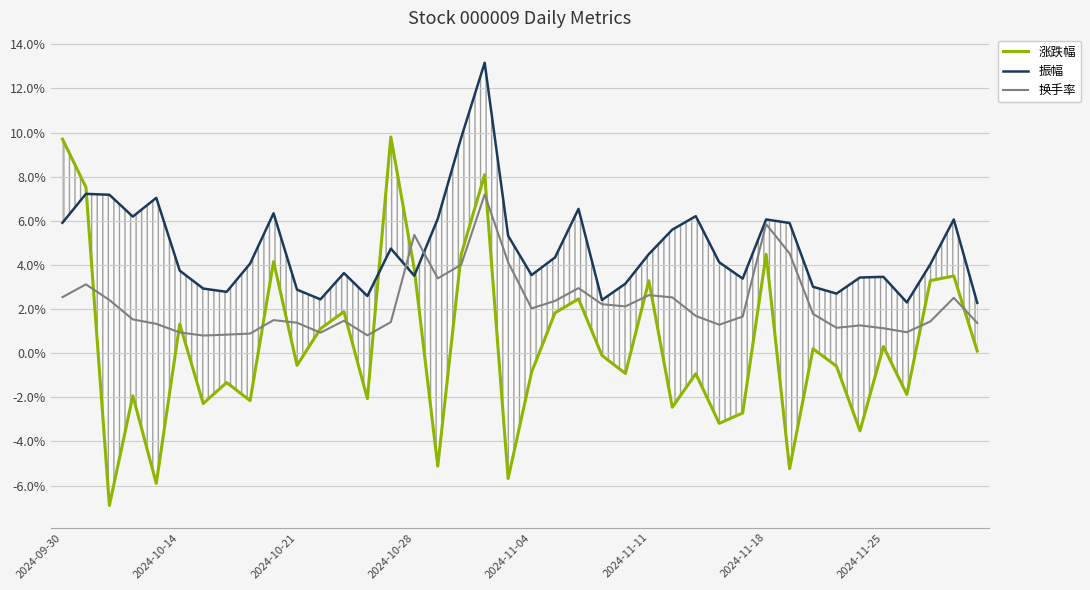

What position from the left is 16?

17